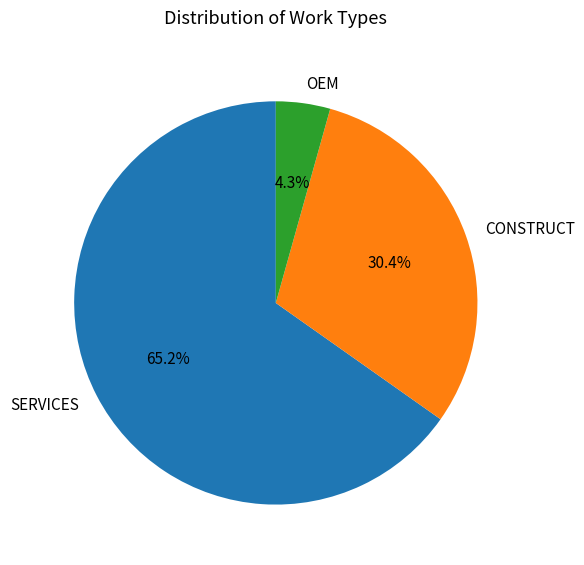

Which has a higher value, OEM or CONSTRUCT?

CONSTRUCT